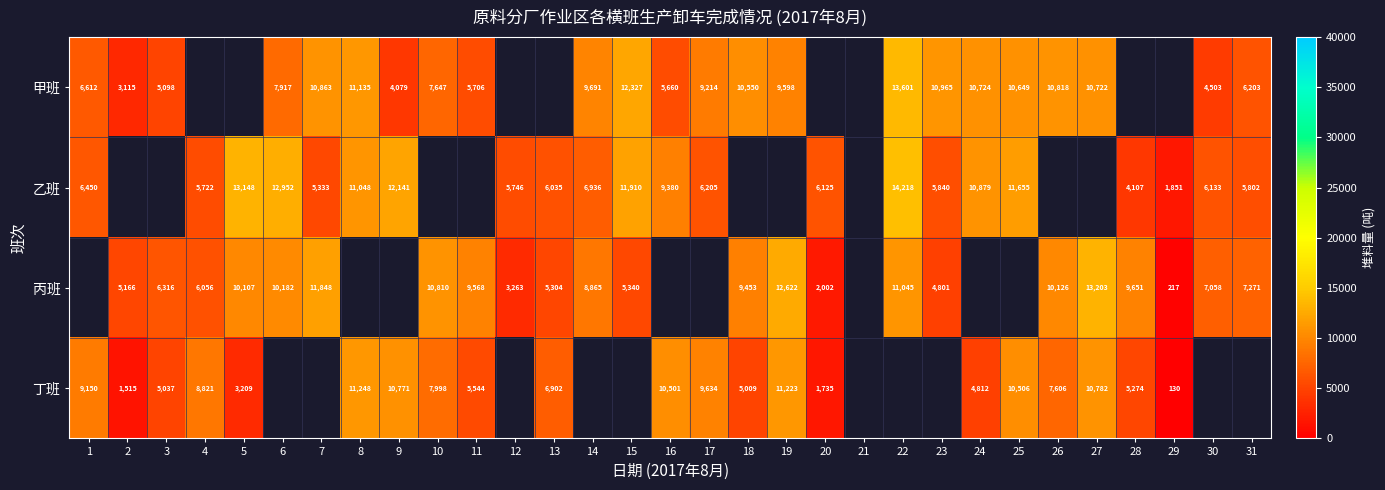

What is the sum of the 丁班 values at 25 and 26?

18112